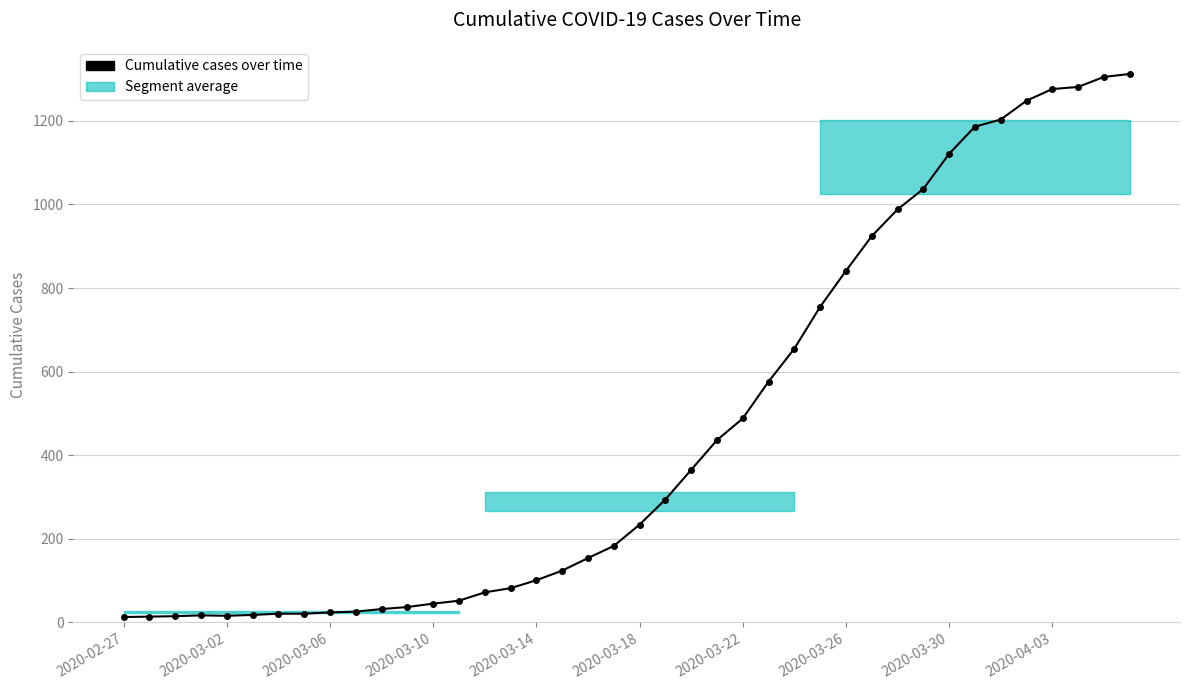

How many points are higher than both their immediate neighbors (excluding endpoints)?

1